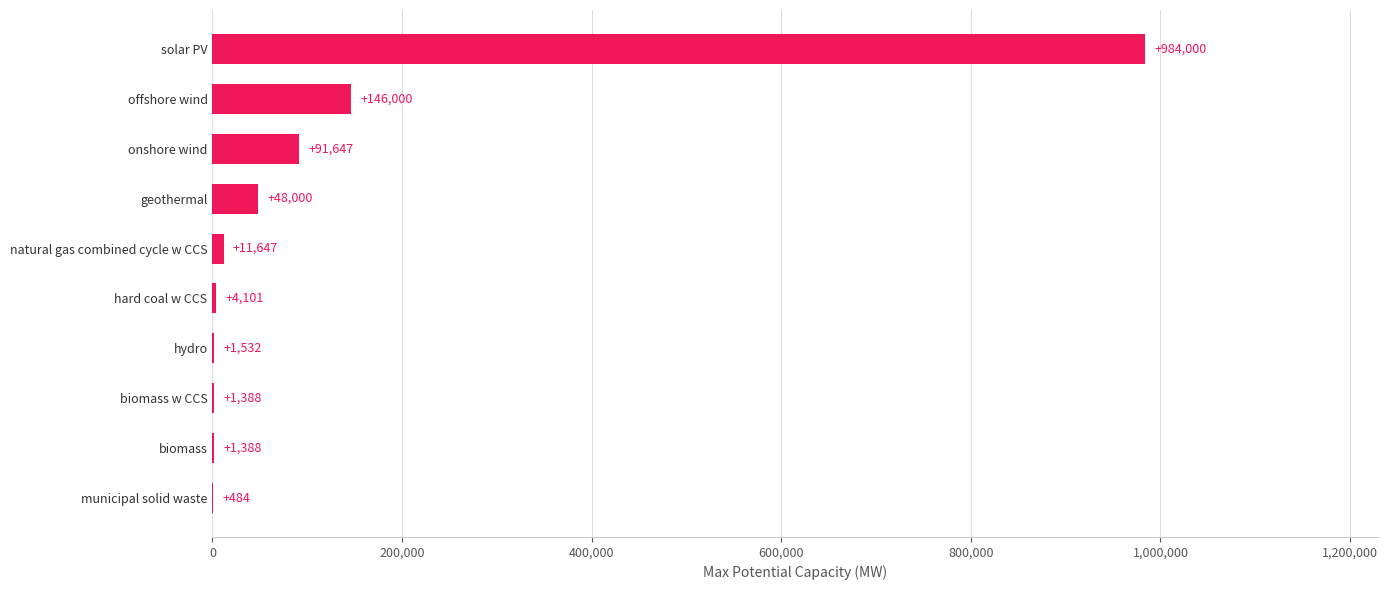

Where is the data nearest to the value 492241?

offshore wind